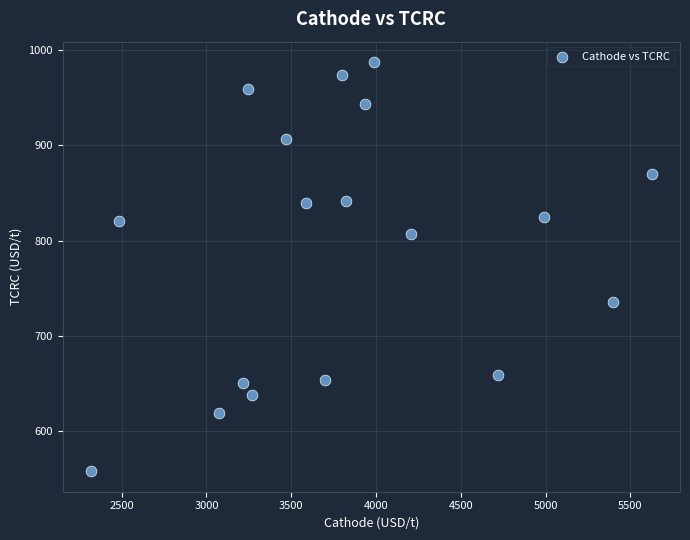

What is the range of Y values (max minus min)?

429.5